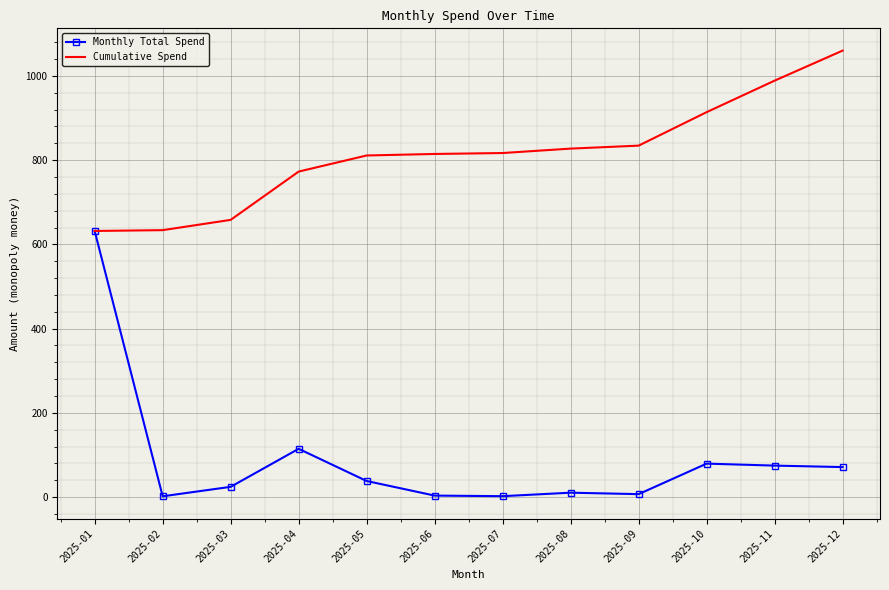

Is the value of Cumulative Spend at 2025-03 greater than the value of Monthly Total Spend at 2025-05?

Yes